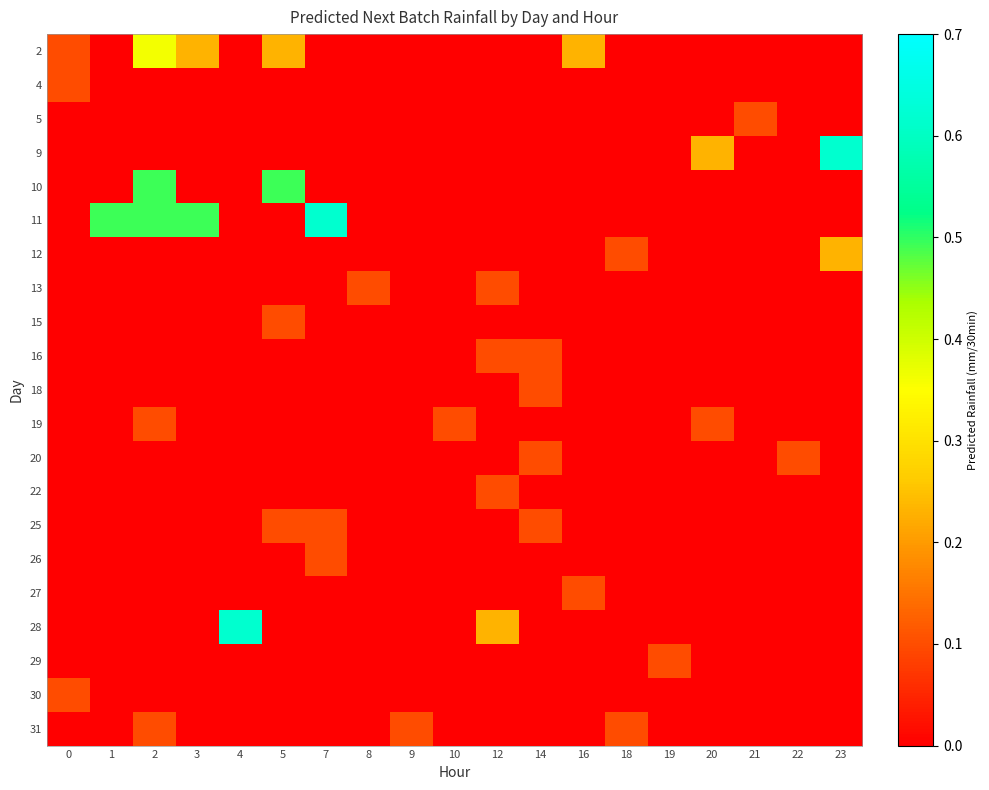

Reading left to right, extract all data points from this chart.

2: 0=0.1	1=0.0	2=0.4	3=0.2	4=0.0	5=0.2	7=0.0	8=0.0	9=0.0	10=0.0	12=0.0	14=0.0	16=0.2	18=0.0	19=0.0	20=0.0	21=0.0	22=0.0	23=0.0
4: 0=0.1	1=0.0	2=0.0	3=0.0	4=0.0	5=0.0	7=0.0	8=0.0	9=0.0	10=0.0	12=0.0	14=0.0	16=0.0	18=0.0	19=0.0	20=0.0	21=0.0	22=0.0	23=0.0
5: 0=0.0	1=0.0	2=0.0	3=0.0	4=0.0	5=0.0	7=0.0	8=0.0	9=0.0	10=0.0	12=0.0	14=0.0	16=0.0	18=0.0	19=0.0	20=0.0	21=0.1	22=0.0	23=0.0
9: 0=0.0	1=0.0	2=0.0	3=0.0	4=0.0	5=0.0	7=0.0	8=0.0	9=0.0	10=0.0	12=0.0	14=0.0	16=0.0	18=0.0	19=0.0	20=0.2	21=0.0	22=0.0	23=0.6
10: 0=0.0	1=0.0	2=0.5	3=0.0	4=0.0	5=0.5	7=0.0	8=0.0	9=0.0	10=0.0	12=0.0	14=0.0	16=0.0	18=0.0	19=0.0	20=0.0	21=0.0	22=0.0	23=0.0
11: 0=0.0	1=0.5	2=0.5	3=0.5	4=0.0	5=0.0	7=0.6	8=0.0	9=0.0	10=0.0	12=0.0	14=0.0	16=0.0	18=0.0	19=0.0	20=0.0	21=0.0	22=0.0	23=0.0
12: 0=0.0	1=0.0	2=0.0	3=0.0	4=0.0	5=0.0	7=0.0	8=0.0	9=0.0	10=0.0	12=0.0	14=0.0	16=0.0	18=0.1	19=0.0	20=0.0	21=0.0	22=0.0	23=0.2
13: 0=0.0	1=0.0	2=0.0	3=0.0	4=0.0	5=0.0	7=0.0	8=0.1	9=0.0	10=0.0	12=0.1	14=0.0	16=0.0	18=0.0	19=0.0	20=0.0	21=0.0	22=0.0	23=0.0
15: 0=0.0	1=0.0	2=0.0	3=0.0	4=0.0	5=0.1	7=0.0	8=0.0	9=0.0	10=0.0	12=0.0	14=0.0	16=0.0	18=0.0	19=0.0	20=0.0	21=0.0	22=0.0	23=0.0
16: 0=0.0	1=0.0	2=0.0	3=0.0	4=0.0	5=0.0	7=0.0	8=0.0	9=0.0	10=0.0	12=0.1	14=0.1	16=0.0	18=0.0	19=0.0	20=0.0	21=0.0	22=0.0	23=0.0
18: 0=0.0	1=0.0	2=0.0	3=0.0	4=0.0	5=0.0	7=0.0	8=0.0	9=0.0	10=0.0	12=0.0	14=0.1	16=0.0	18=0.0	19=0.0	20=0.0	21=0.0	22=0.0	23=0.0
19: 0=0.0	1=0.0	2=0.1	3=0.0	4=0.0	5=0.0	7=0.0	8=0.0	9=0.0	10=0.1	12=0.0	14=0.0	16=0.0	18=0.0	19=0.0	20=0.1	21=0.0	22=0.0	23=0.0
20: 0=0.0	1=0.0	2=0.0	3=0.0	4=0.0	5=0.0	7=0.0	8=0.0	9=0.0	10=0.0	12=0.0	14=0.1	16=0.0	18=0.0	19=0.0	20=0.0	21=0.0	22=0.1	23=0.0
22: 0=0.0	1=0.0	2=0.0	3=0.0	4=0.0	5=0.0	7=0.0	8=0.0	9=0.0	10=0.0	12=0.1	14=0.0	16=0.0	18=0.0	19=0.0	20=0.0	21=0.0	22=0.0	23=0.0
25: 0=0.0	1=0.0	2=0.0	3=0.0	4=0.0	5=0.1	7=0.1	8=0.0	9=0.0	10=0.0	12=0.0	14=0.1	16=0.0	18=0.0	19=0.0	20=0.0	21=0.0	22=0.0	23=0.0
26: 0=0.0	1=0.0	2=0.0	3=0.0	4=0.0	5=0.0	7=0.1	8=0.0	9=0.0	10=0.0	12=0.0	14=0.0	16=0.0	18=0.0	19=0.0	20=0.0	21=0.0	22=0.0	23=0.0
27: 0=0.0	1=0.0	2=0.0	3=0.0	4=0.0	5=0.0	7=0.0	8=0.0	9=0.0	10=0.0	12=0.0	14=0.0	16=0.1	18=0.0	19=0.0	20=0.0	21=0.0	22=0.0	23=0.0
28: 0=0.0	1=0.0	2=0.0	3=0.0	4=0.6	5=0.0	7=0.0	8=0.0	9=0.0	10=0.0	12=0.2	14=0.0	16=0.0	18=0.0	19=0.0	20=0.0	21=0.0	22=0.0	23=0.0
29: 0=0.0	1=0.0	2=0.0	3=0.0	4=0.0	5=0.0	7=0.0	8=0.0	9=0.0	10=0.0	12=0.0	14=0.0	16=0.0	18=0.0	19=0.1	20=0.0	21=0.0	22=0.0	23=0.0
30: 0=0.1	1=0.0	2=0.0	3=0.0	4=0.0	5=0.0	7=0.0	8=0.0	9=0.0	10=0.0	12=0.0	14=0.0	16=0.0	18=0.0	19=0.0	20=0.0	21=0.0	22=0.0	23=0.0
31: 0=0.0	1=0.0	2=0.1	3=0.0	4=0.0	5=0.0	7=0.0	8=0.0	9=0.1	10=0.0	12=0.0	14=0.0	16=0.0	18=0.1	19=0.0	20=0.0	21=0.0	22=0.0	23=0.0